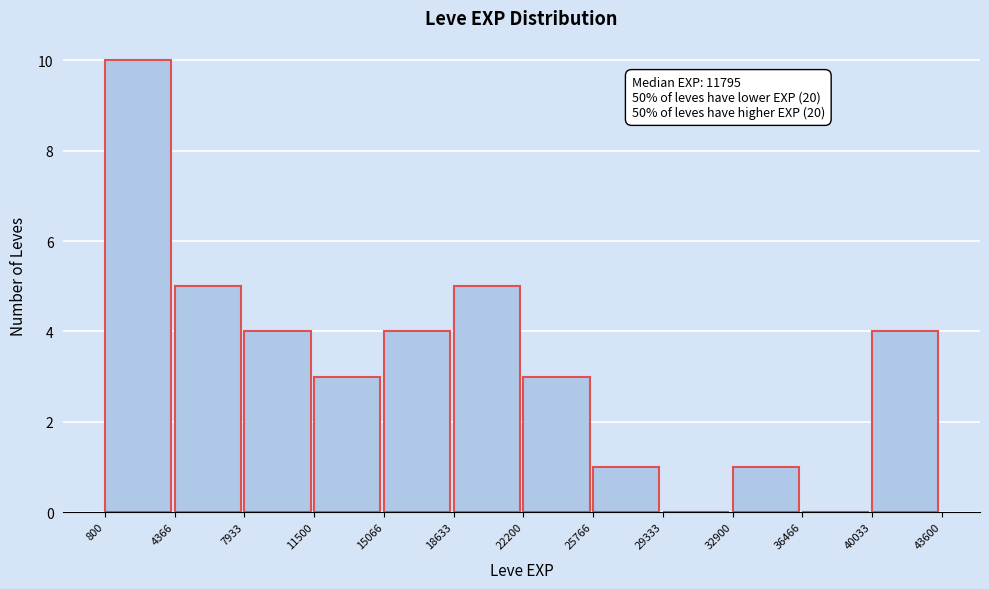

Over which range of the x-axis is the bar tallest?

800 to 4366